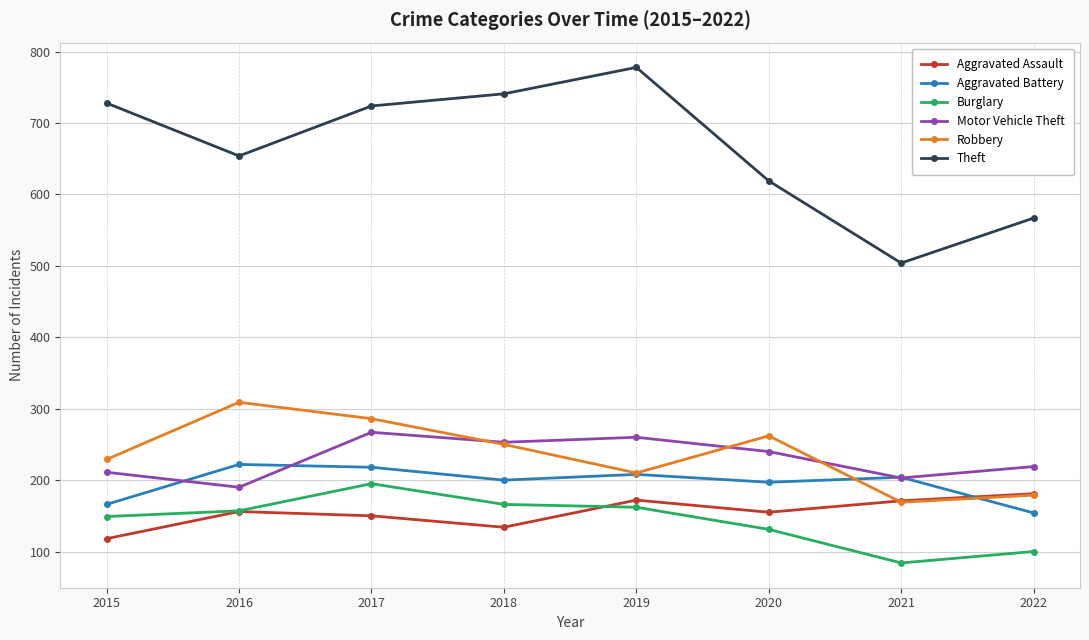

Is it true that Aggravated Assault equals 181 at 2022?

True